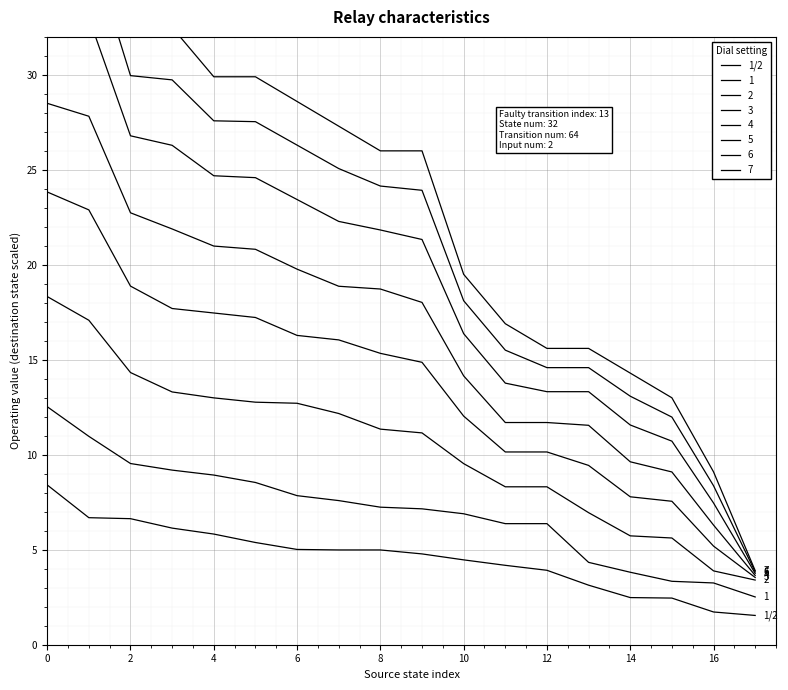

Reading left to right, list all the values displayed in this chart.

8.4	6.7	6.6	6.1	5.8	5.4	5.0	5.0	5.0	4.8	4.5	4.2	3.9	3.1	2.5	2.5	1.7	1.5